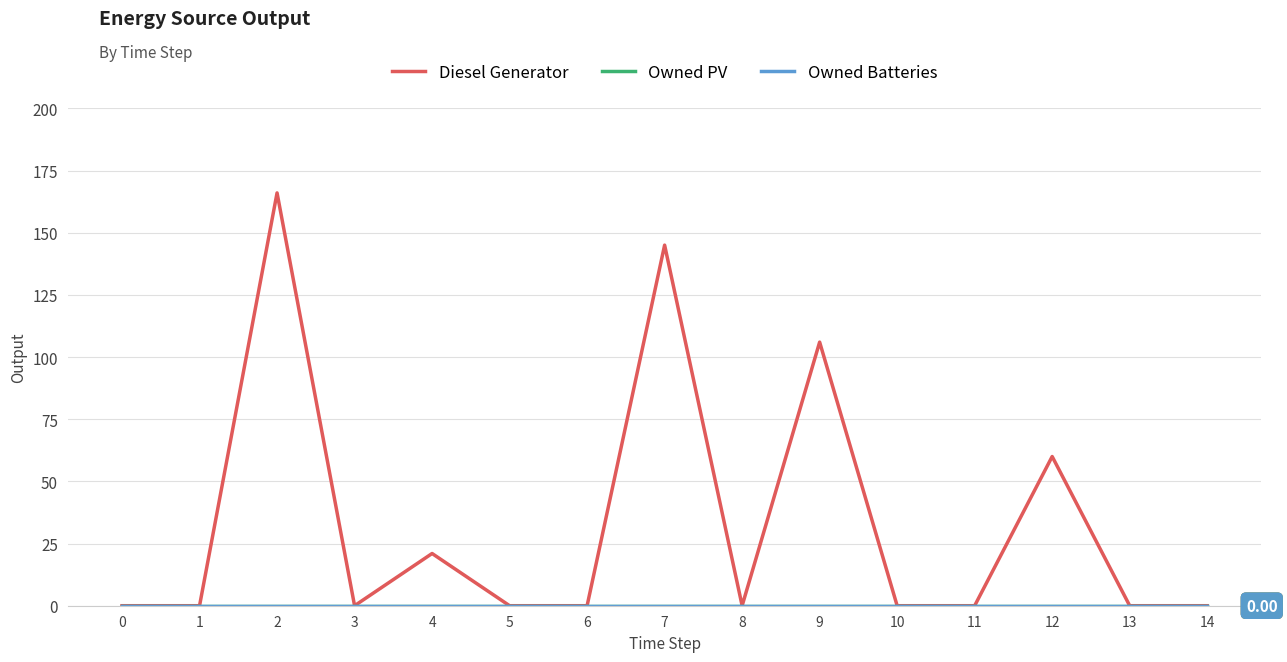

True or false: Owned Batteries and Owned PV cross at least once.

False